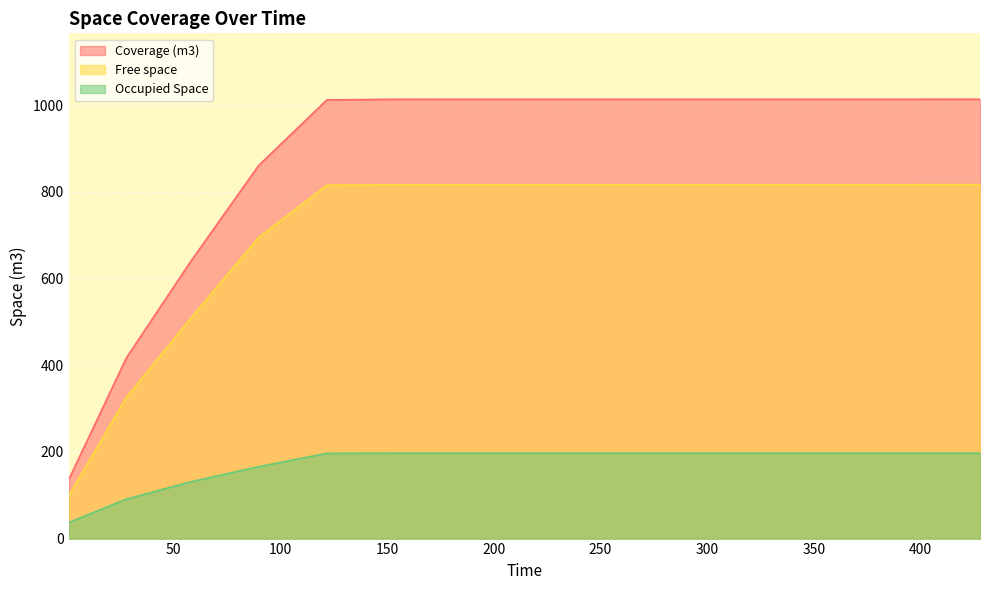

What is the sum of all Free space values?

17131.8